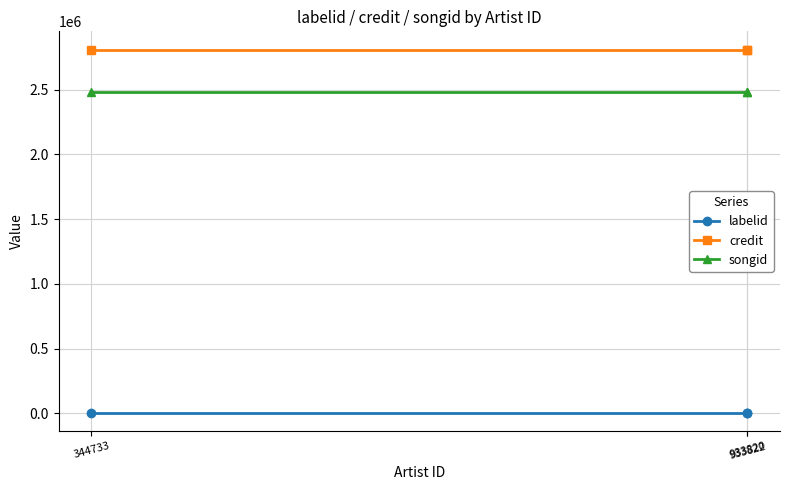

Which series has the largest total across all categories?

credit